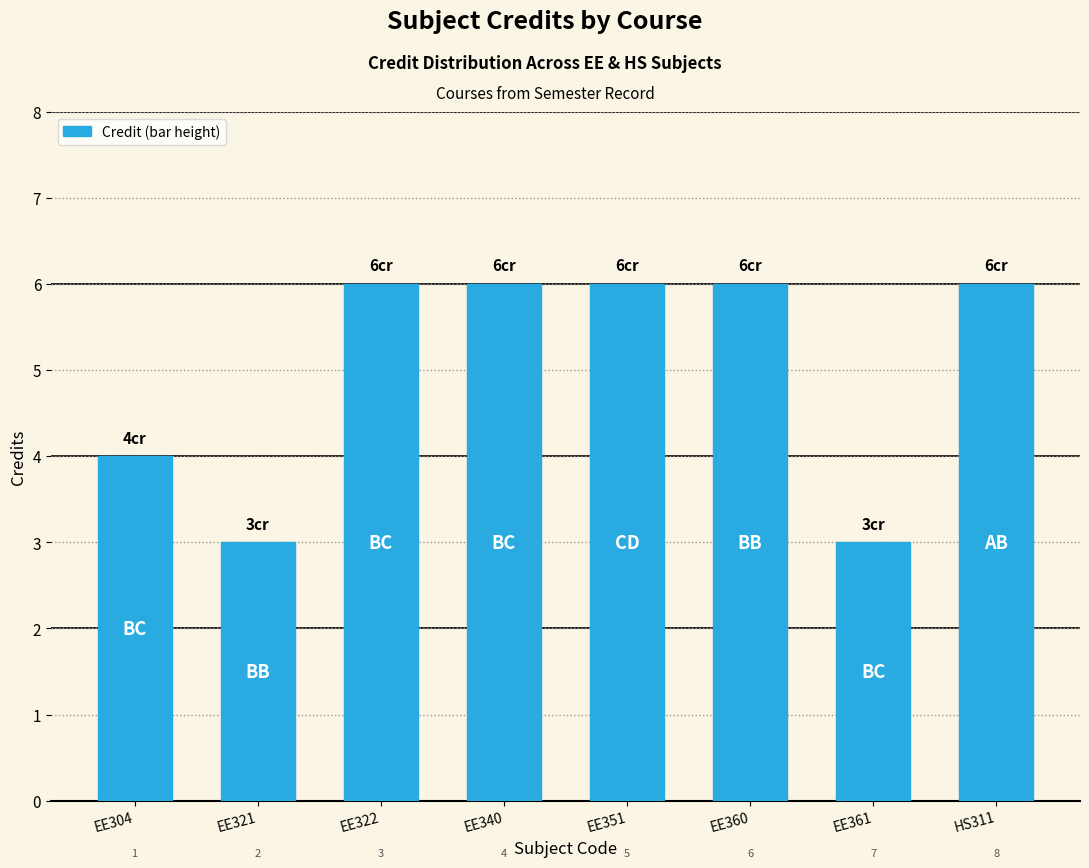

What is the change in value from EE304 to EE340?

+2